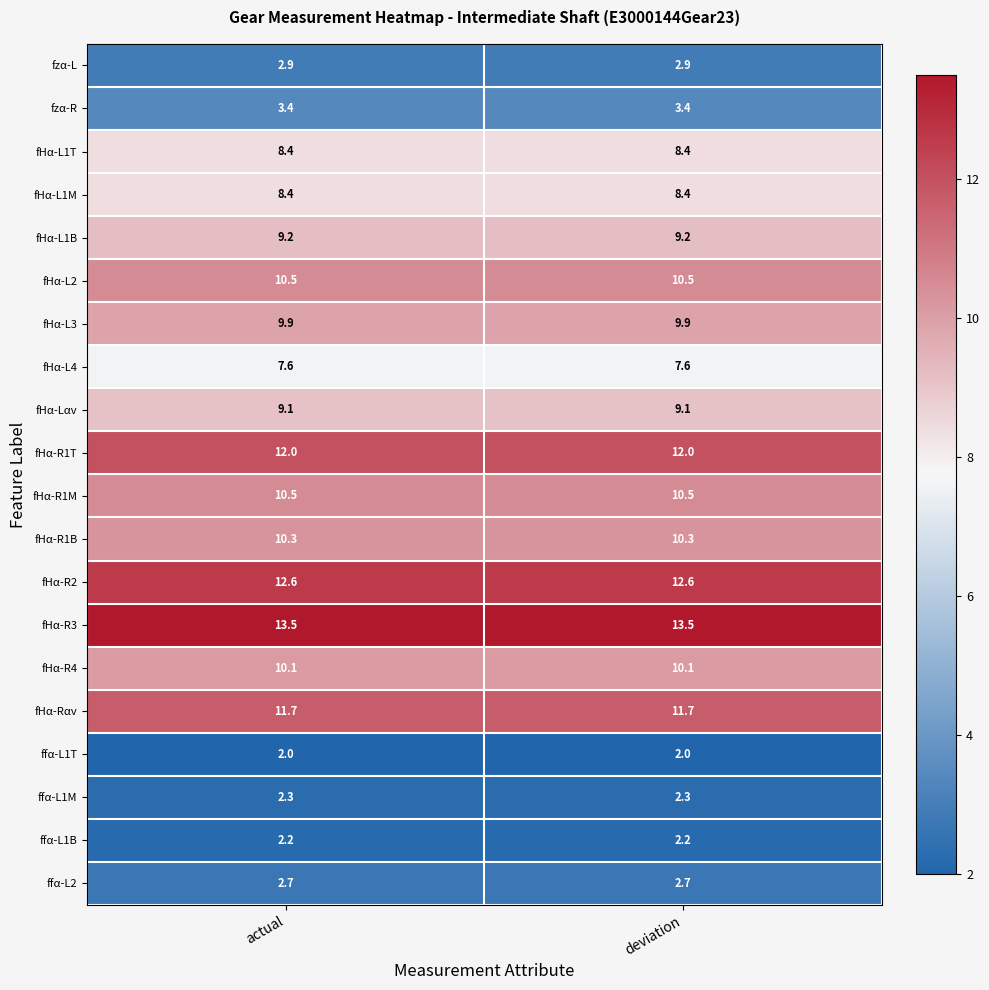

What is the sum of the fHα-R2 values at deviation and actual?

25.2